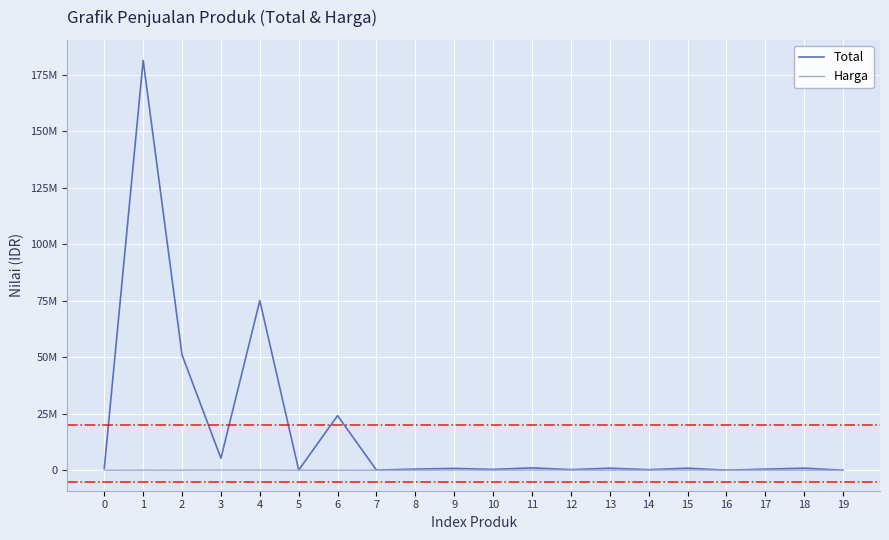

Does the chart have visible grid lines?

Yes